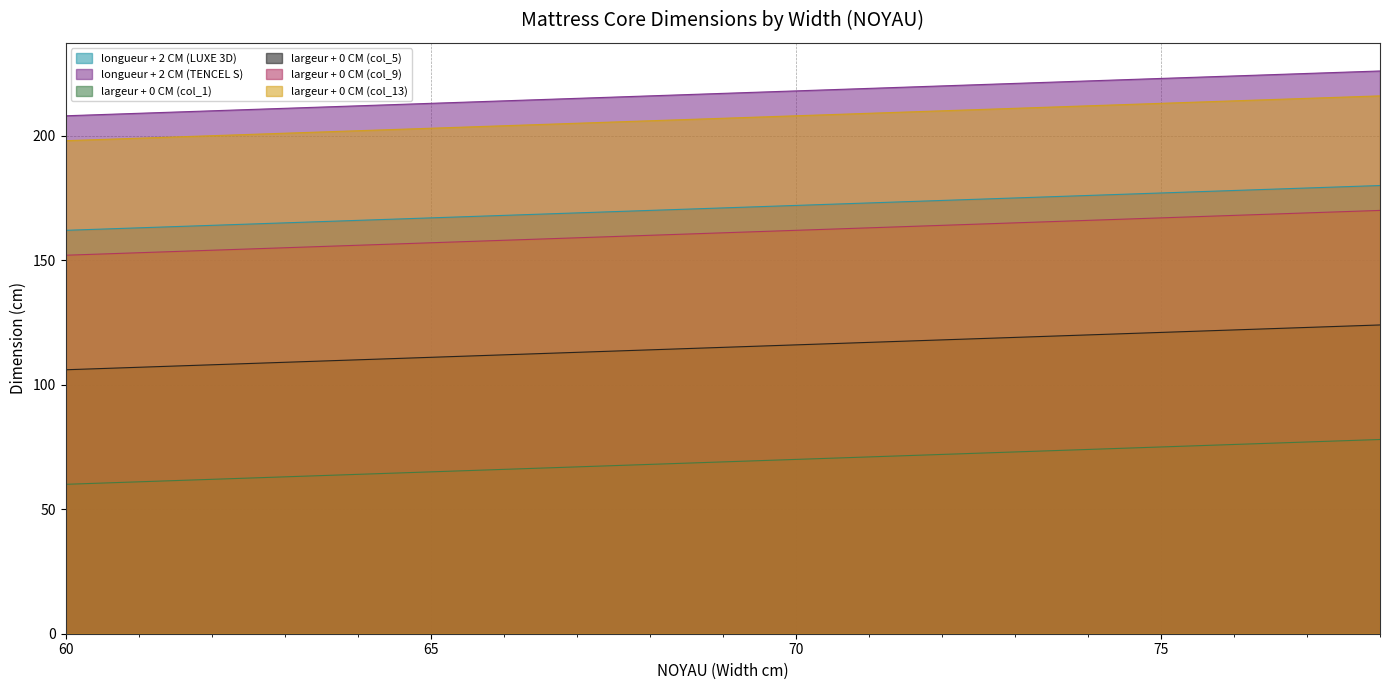

Which label corresponds to the smallest value in the chart?

60